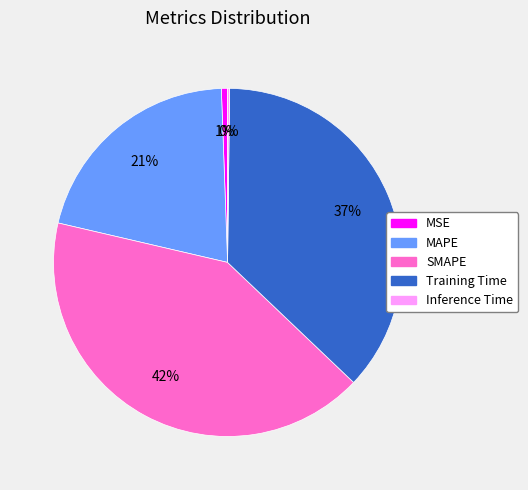

To the nearest percent, what percentage of the pie is MAPE?

21%